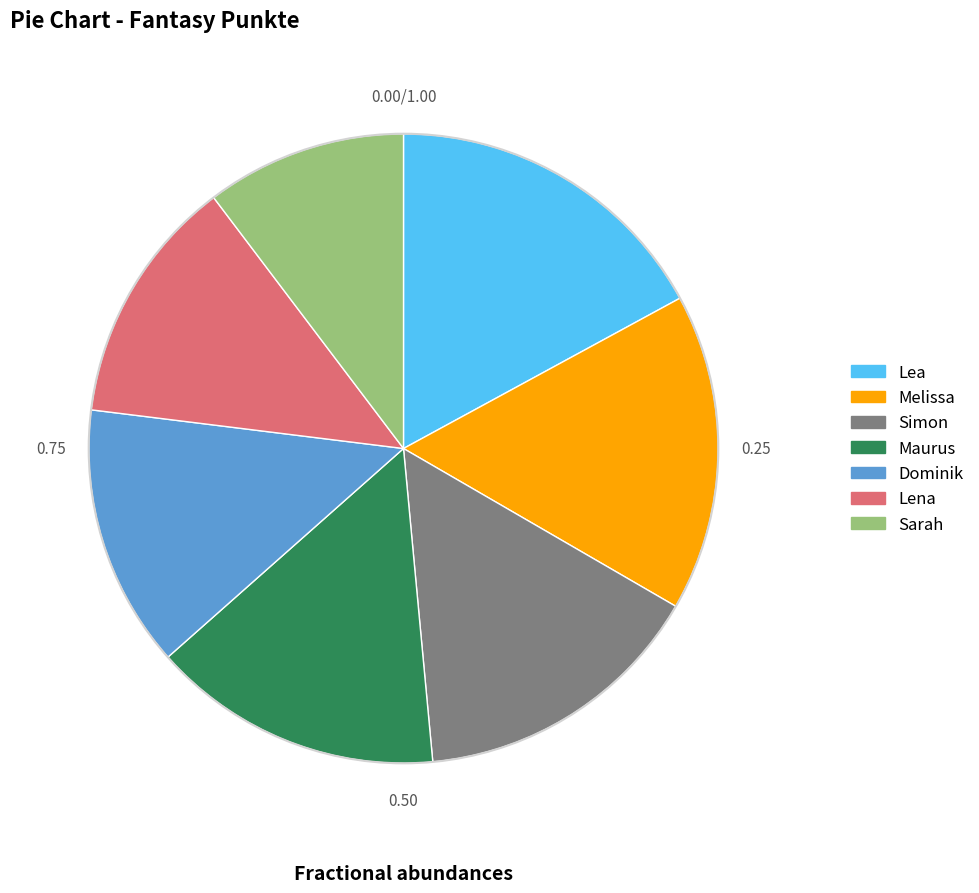

Which category has the smallest portion of the pie?

Sarah